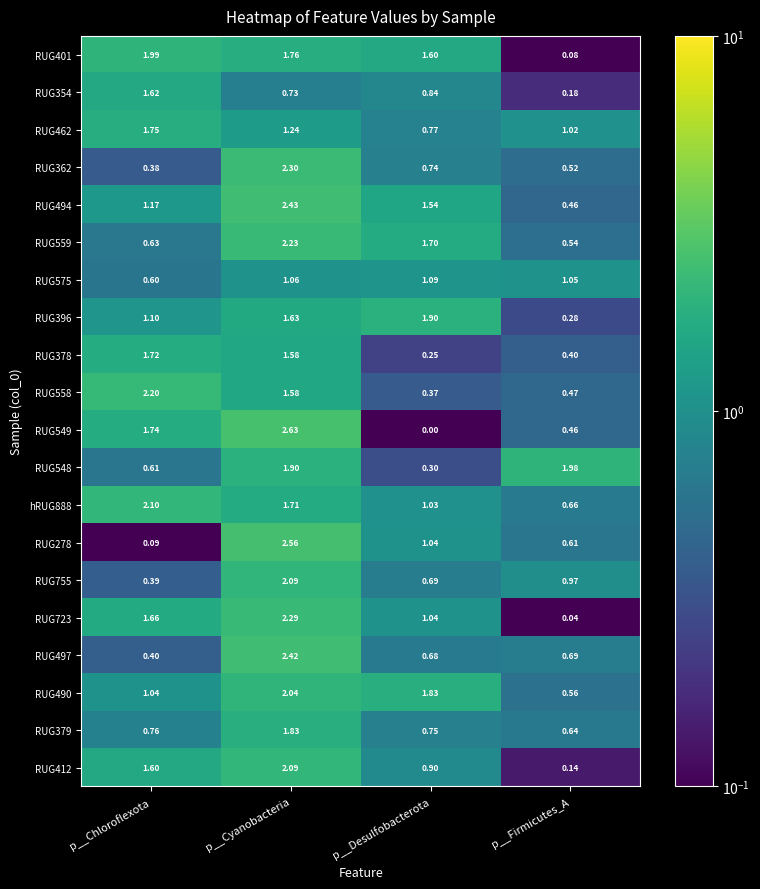

Which category has the lowest value across all series?

p__Desulfobacterota